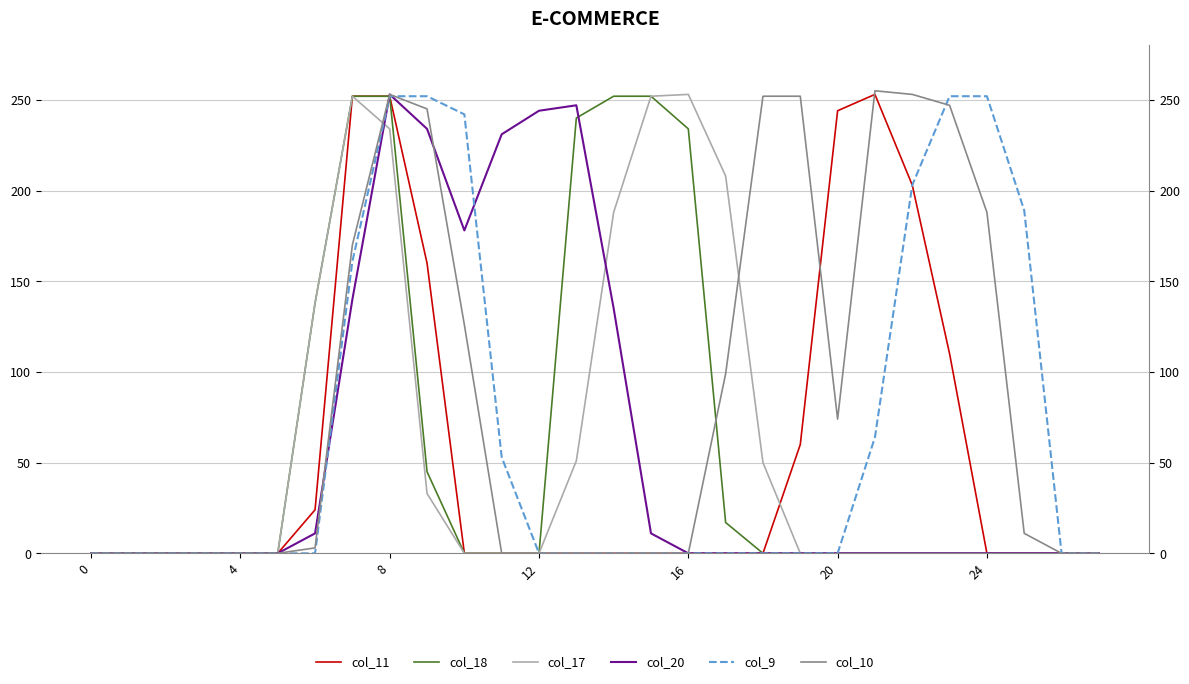

The col_9 series shows 349 at 23. True or false?

False